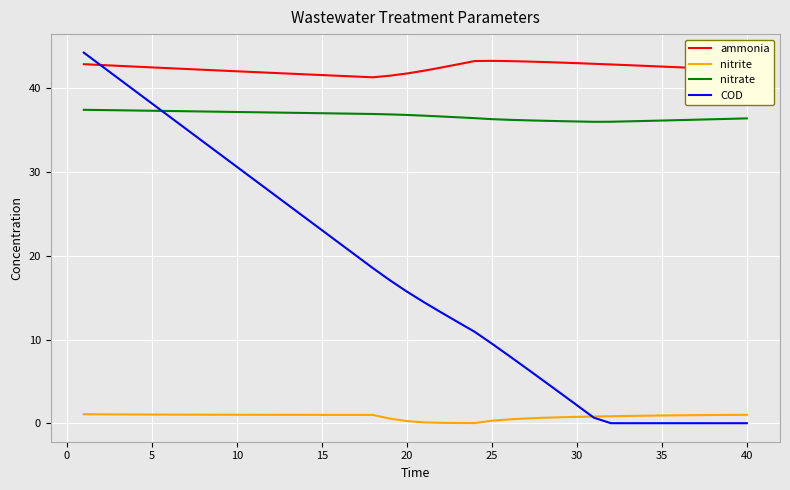

What is the greatest value displayed?

44.3